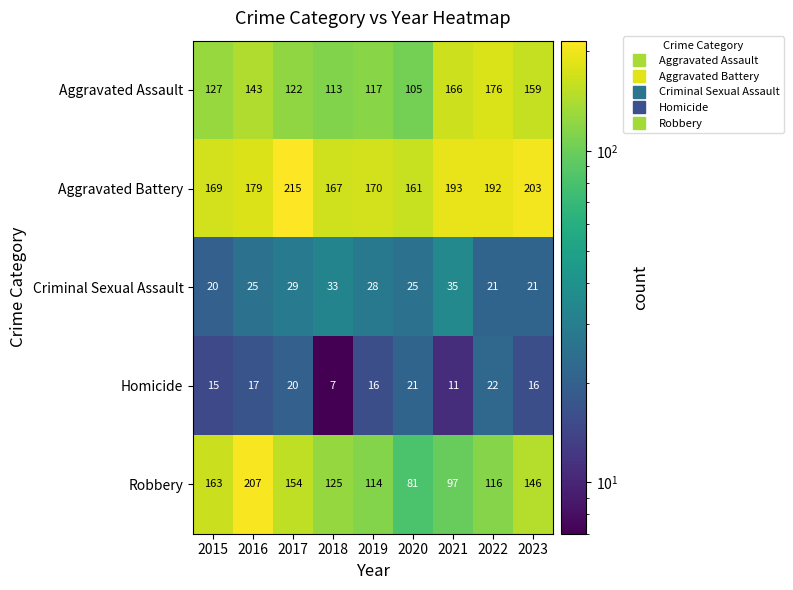

At which label is Homicide closest to 14?

2015